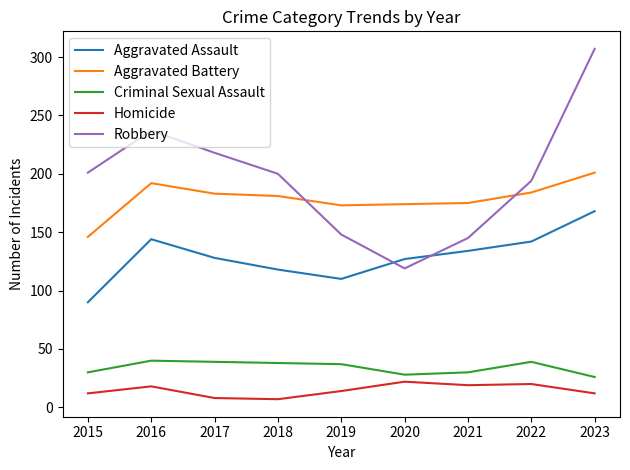

What is the difference between the highest and lowest values at 2015?

189